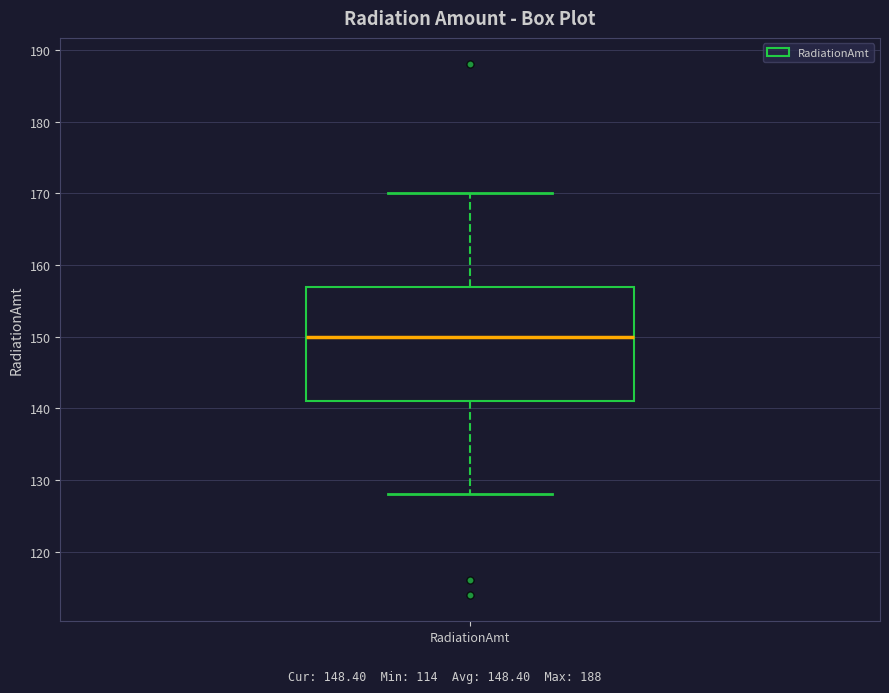

Where does the upper whisker of the box for RadiationAmt end on the y-axis? The values are not printed on the chart, so give them approximately, as read against the axis.

170